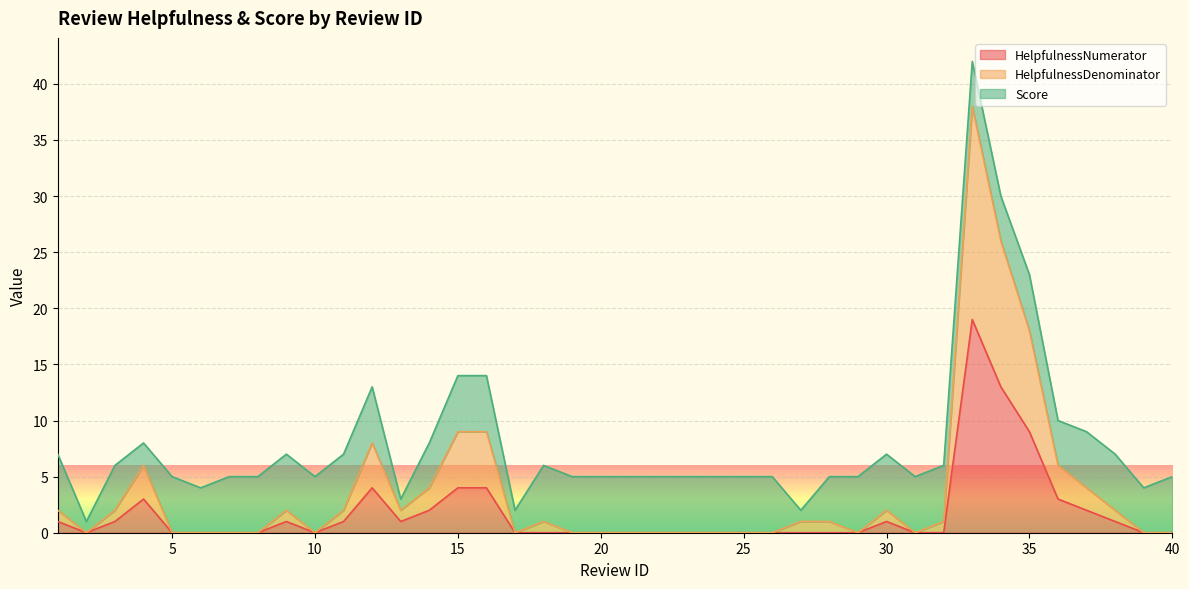

The value of HelpfulnessDenominator at 23 is 0. True or false?

True